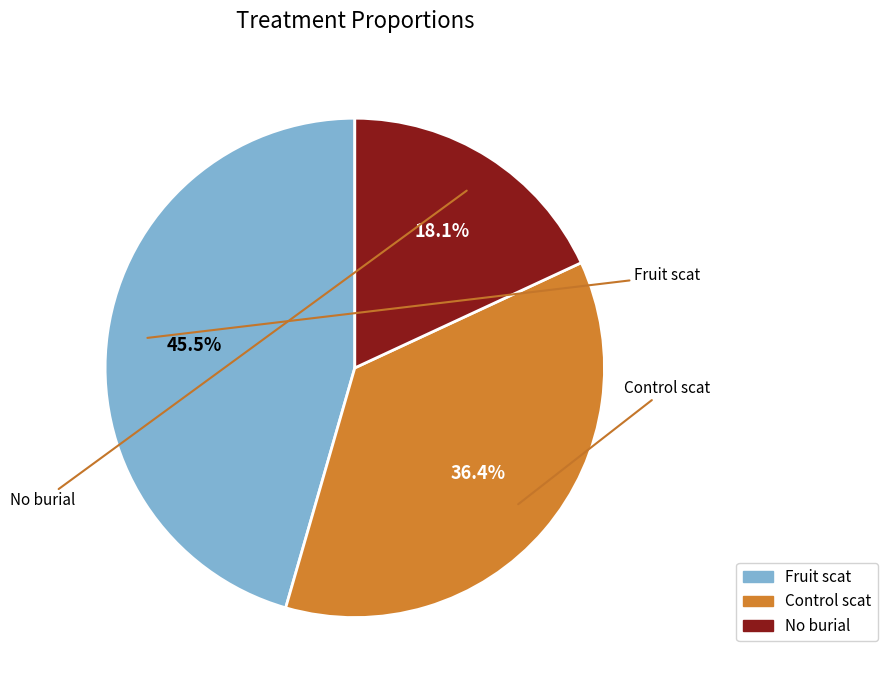

Is it true that Control scat is 36% of the pie?

True